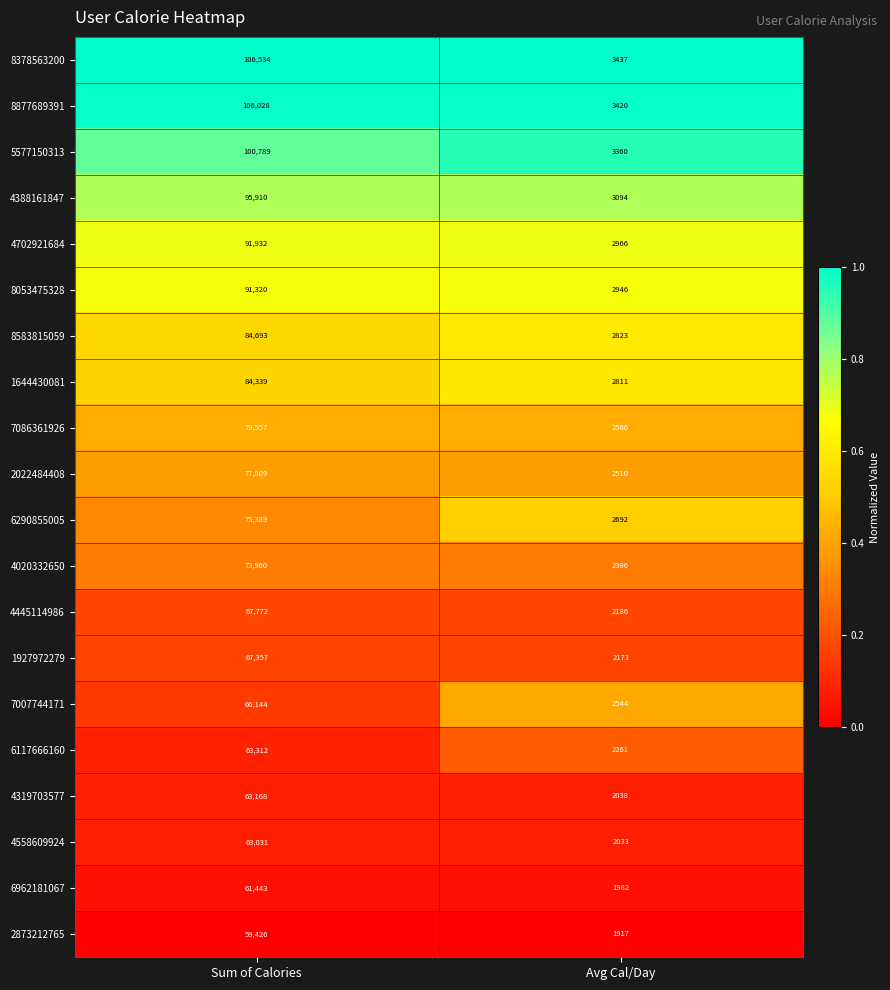

Which series has the largest total across all categories?

8378563200